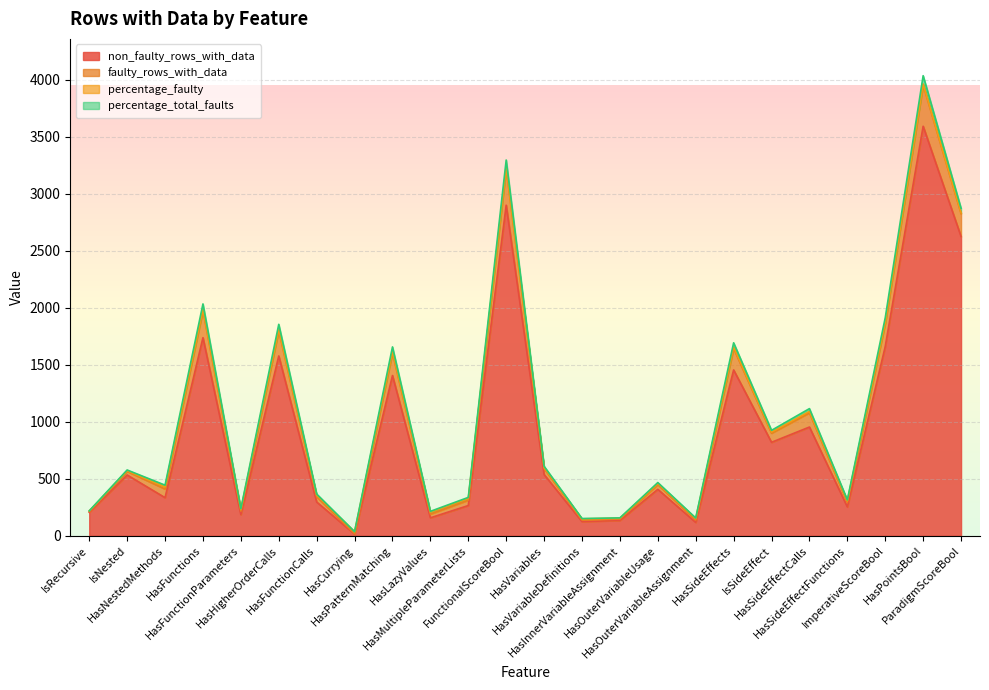

Count the number of data series in this chart.

4